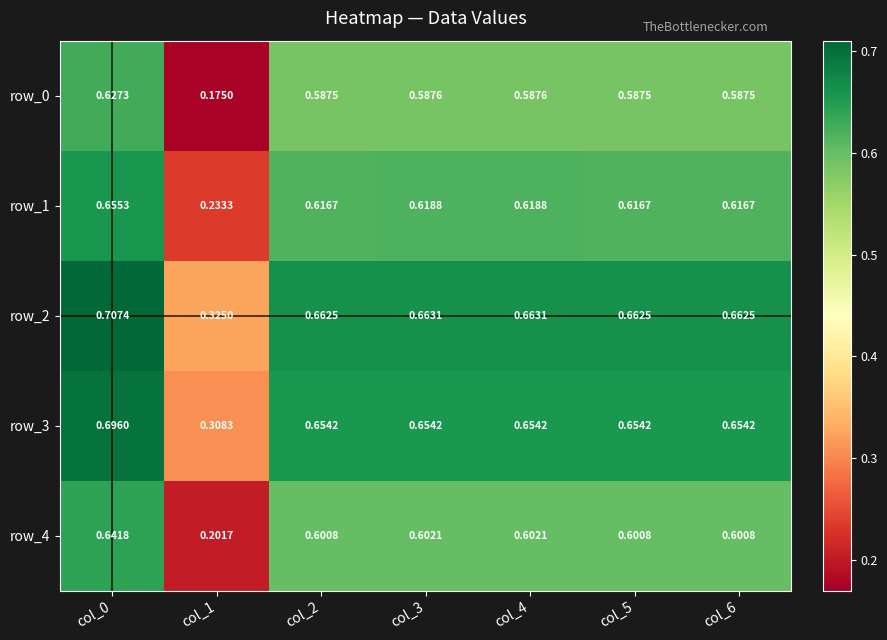

Is the value of row_0 at col_4 greater than the value of row_4 at col_1?

Yes